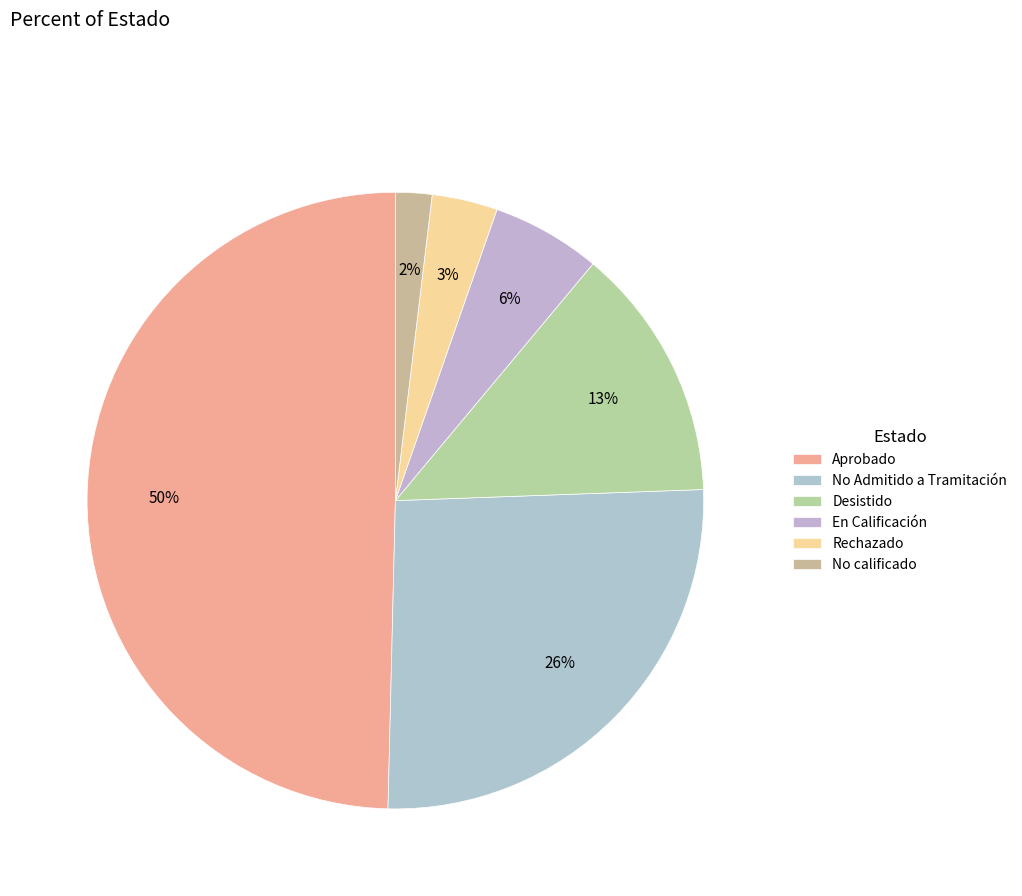

To the nearest percent, what percentage of the pie is No Admitido a Tramitación?

26%